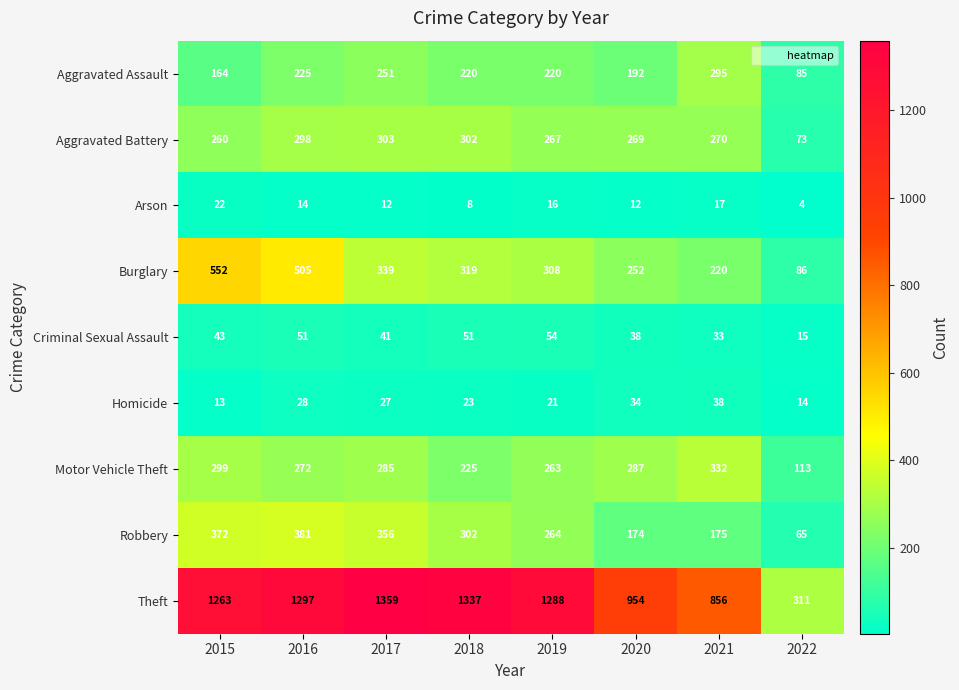

At which label is Aggravated Assault closest to 190?

2020